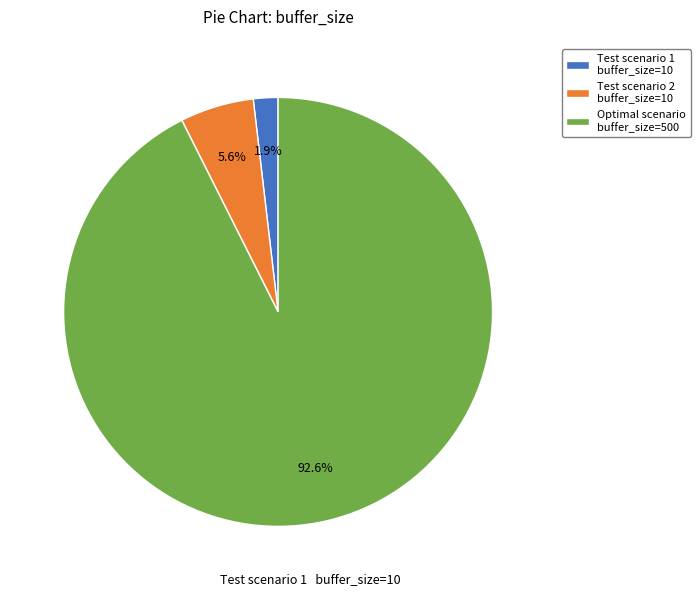

How much of the chart is everything except Test scenario 1 buffer_size=10?

98.1%